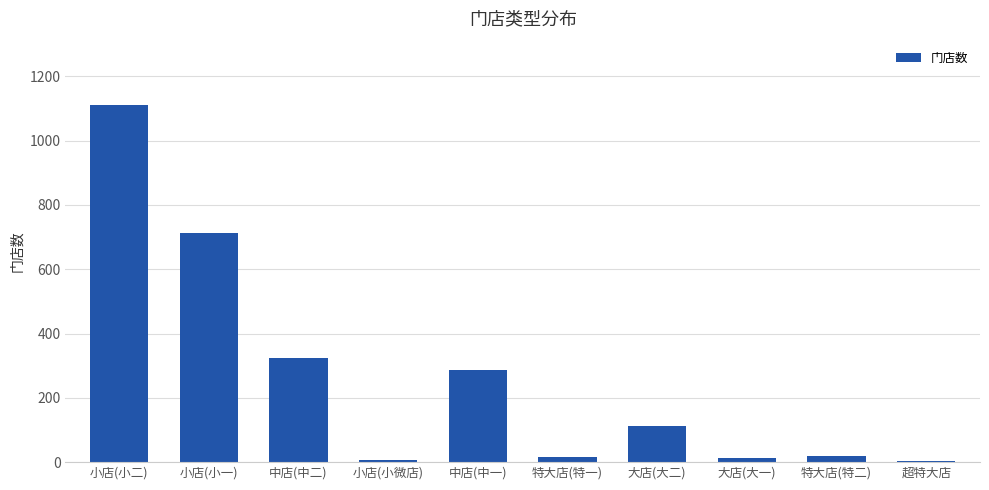

What is the label of the 6th bar from the left?

特大店(特一)